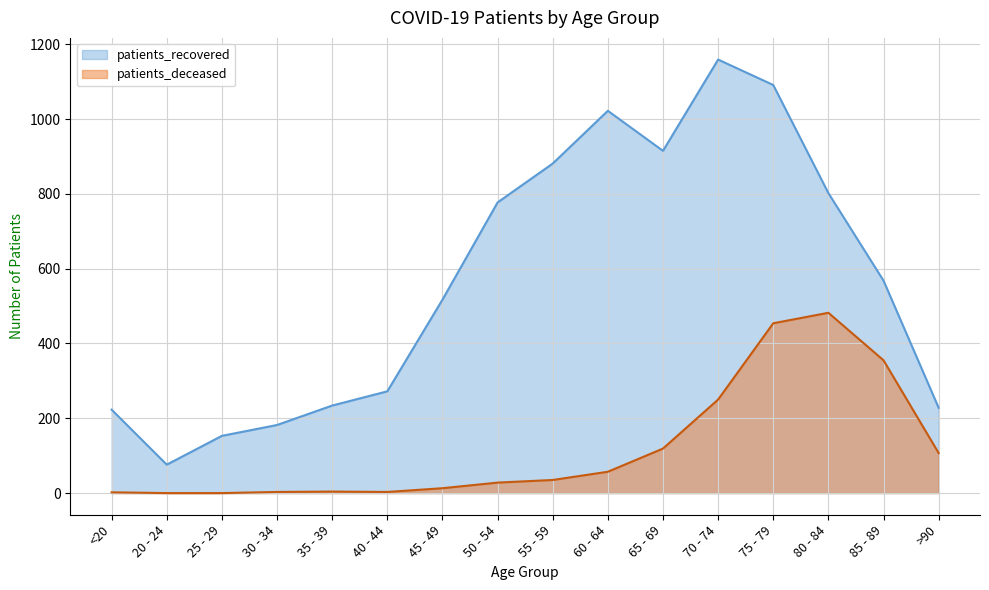

What is the difference between the maximum and minimum values in the patients_deceased series?

482